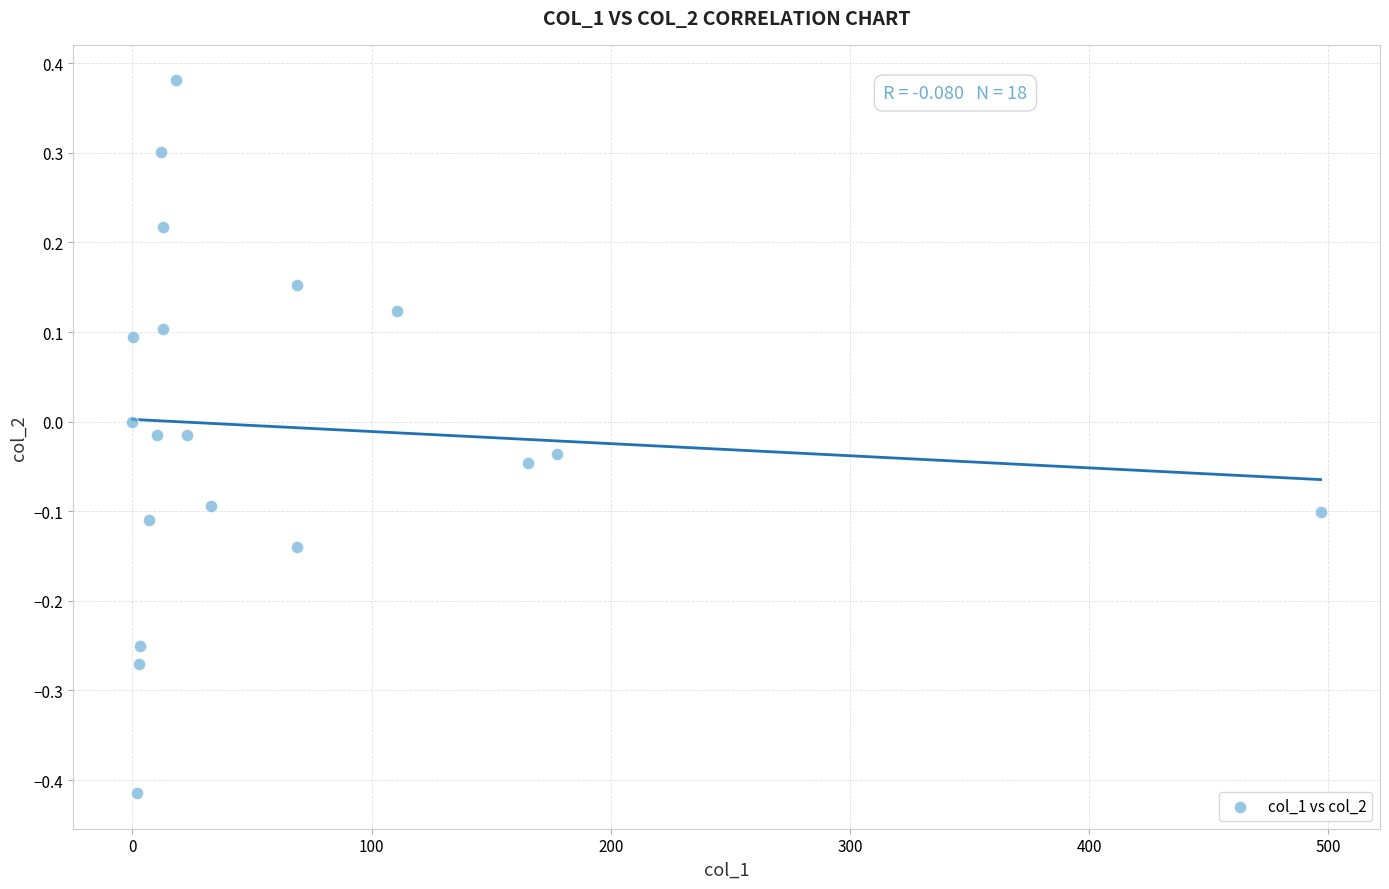

What is the range of Y values (max minus min)?

0.8